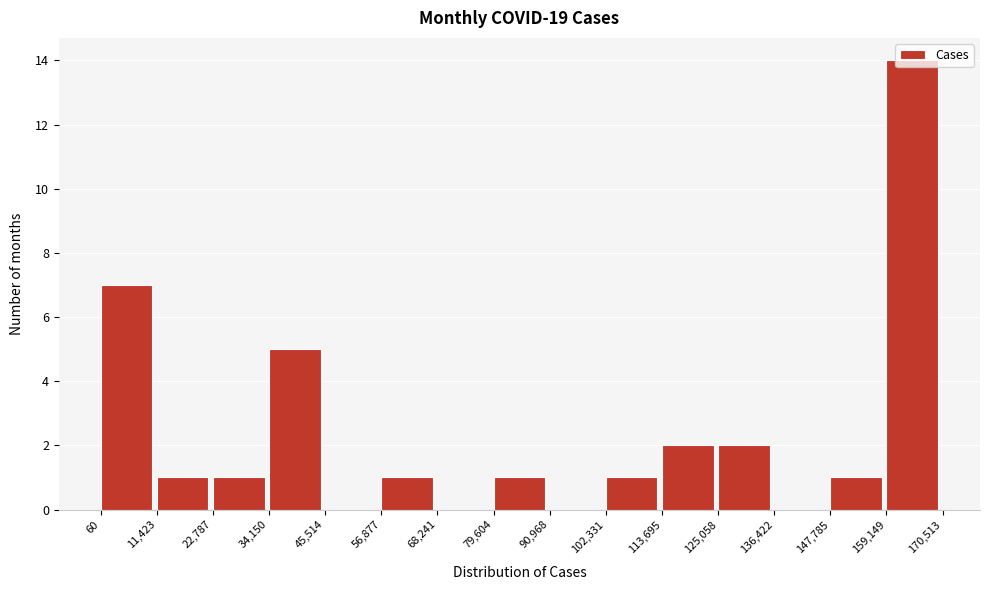

Which range on the x-axis has the tallest bar?

159,149 to 170,513